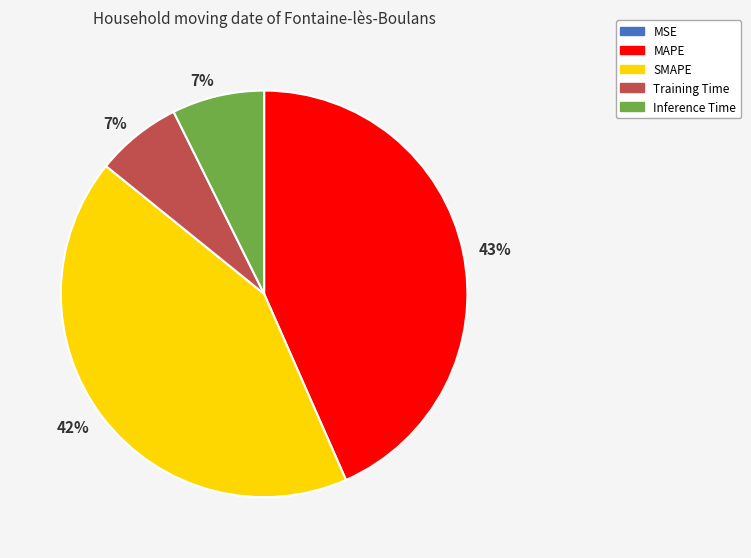

To the nearest percent, what is the average slice percentage?

20%